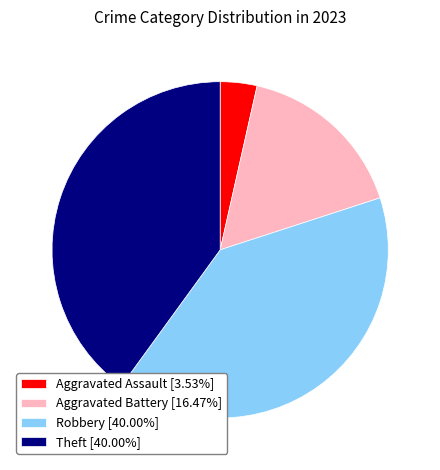

Which slice is the smallest?

Aggravated Assault